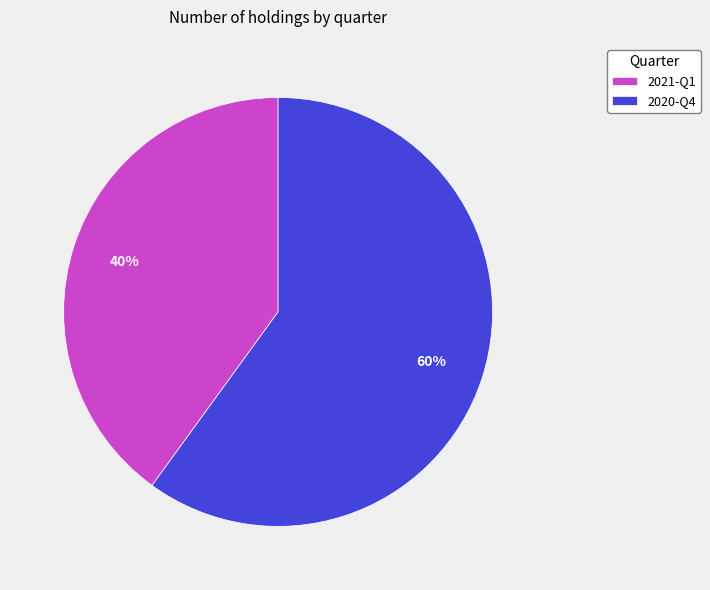

Is it true that 2021-Q1 is 40% of the pie?

True